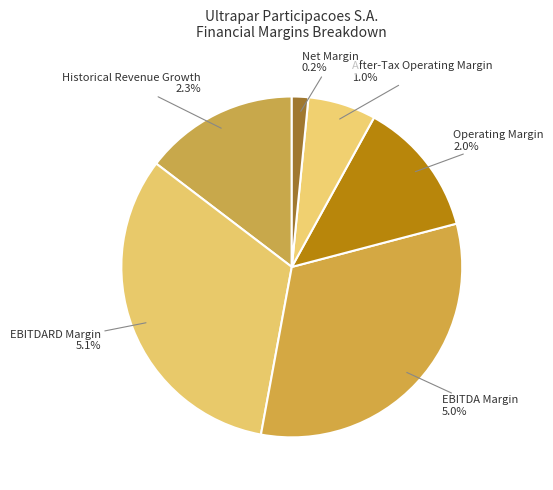

To the nearest percent, what is the combined percentage of Net Margin and EBITDA Margin?

34%